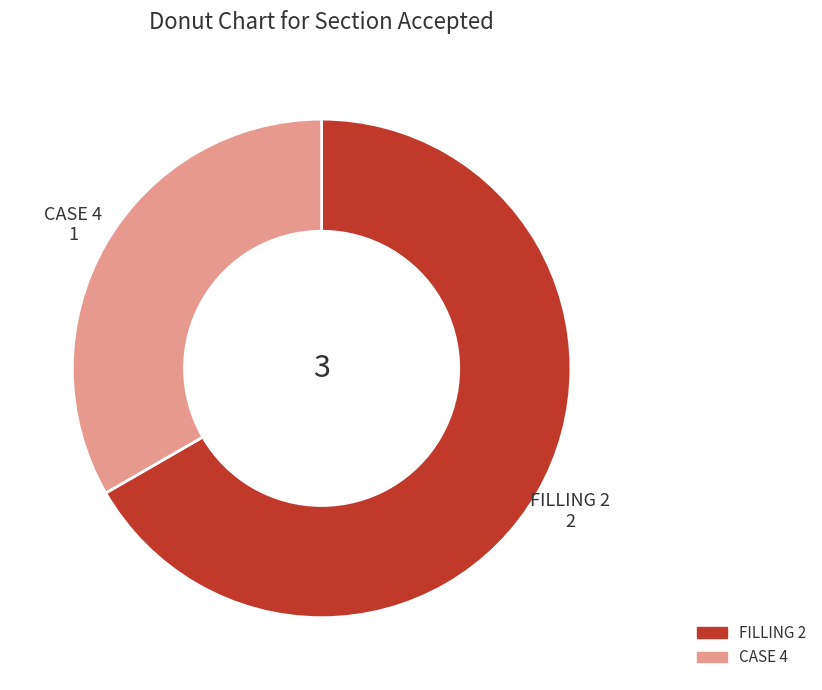

Which slice is the largest?

FILLING 2